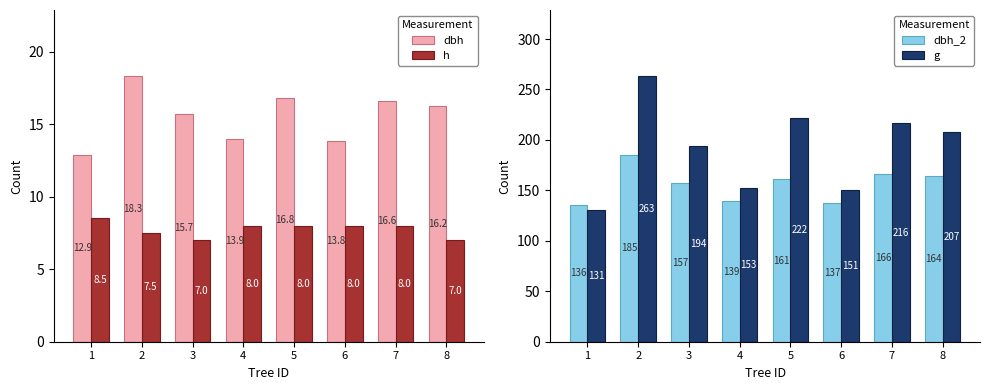

Rank the series at 8 from highest to lowest value.

g, dbh_2, dbh, h